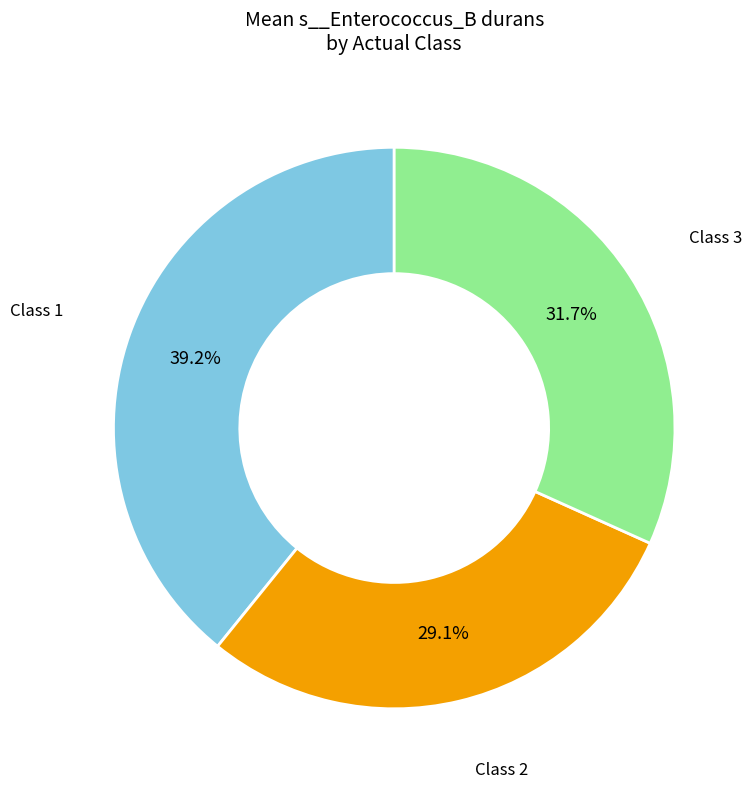

Is there a majority slice in this chart?

No